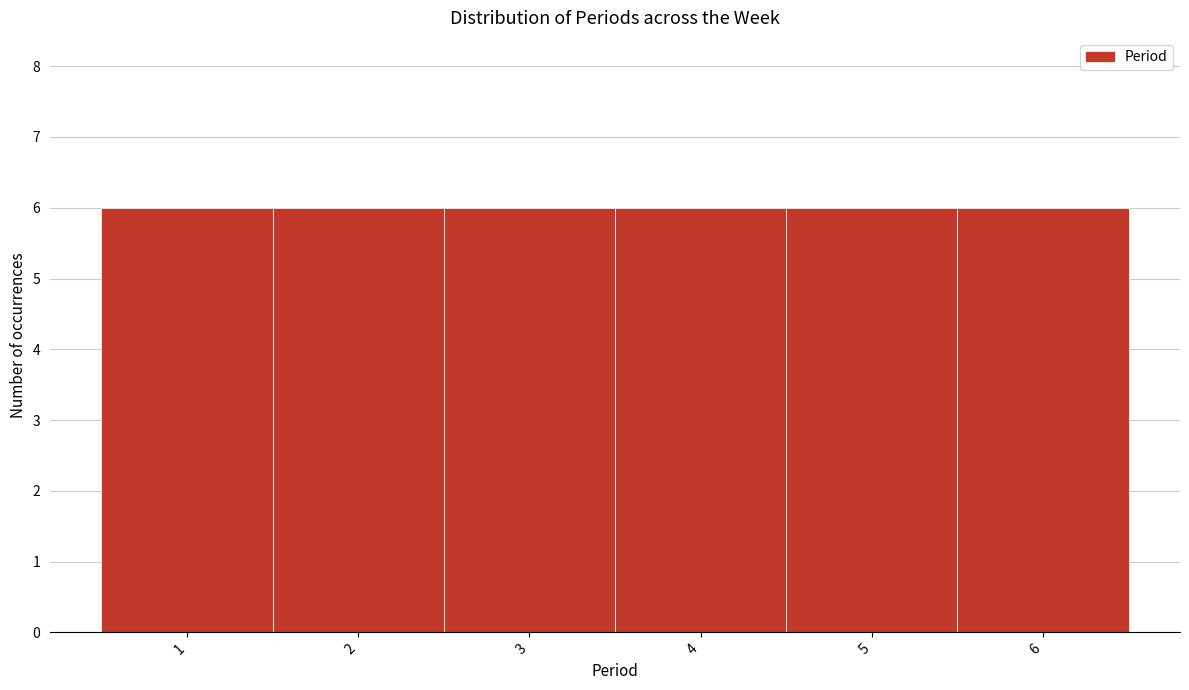

Reading left to right, transcribe this chart: for each bar, give the range it covers on the x-axis and its height. The values are not printed on the chart, so give them approximately, as read against the axis.

0.5 to 1.5: 6
1.5 to 2.5: 6
2.5 to 3.5: 6
3.5 to 4.5: 6
4.5 to 5.5: 6
5.5 to 6.5: 6